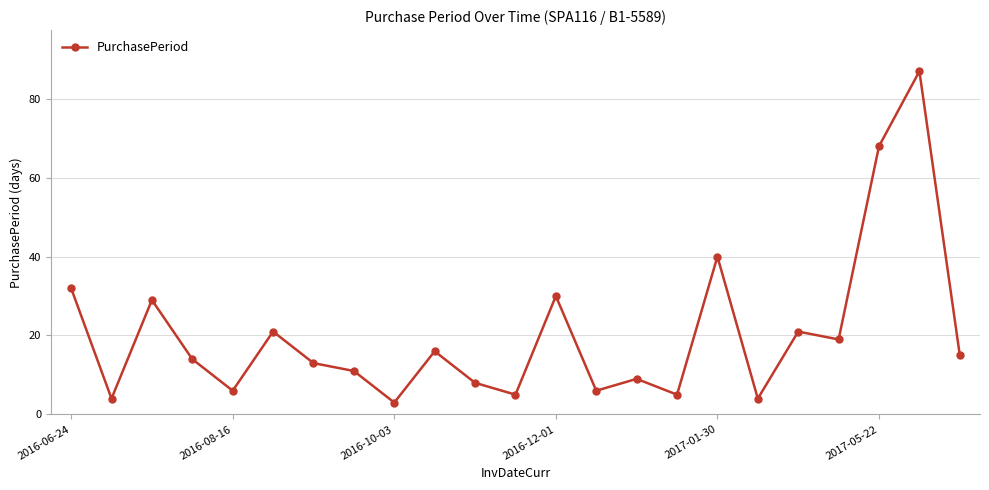

What is the value of the 1st point from the left?

32